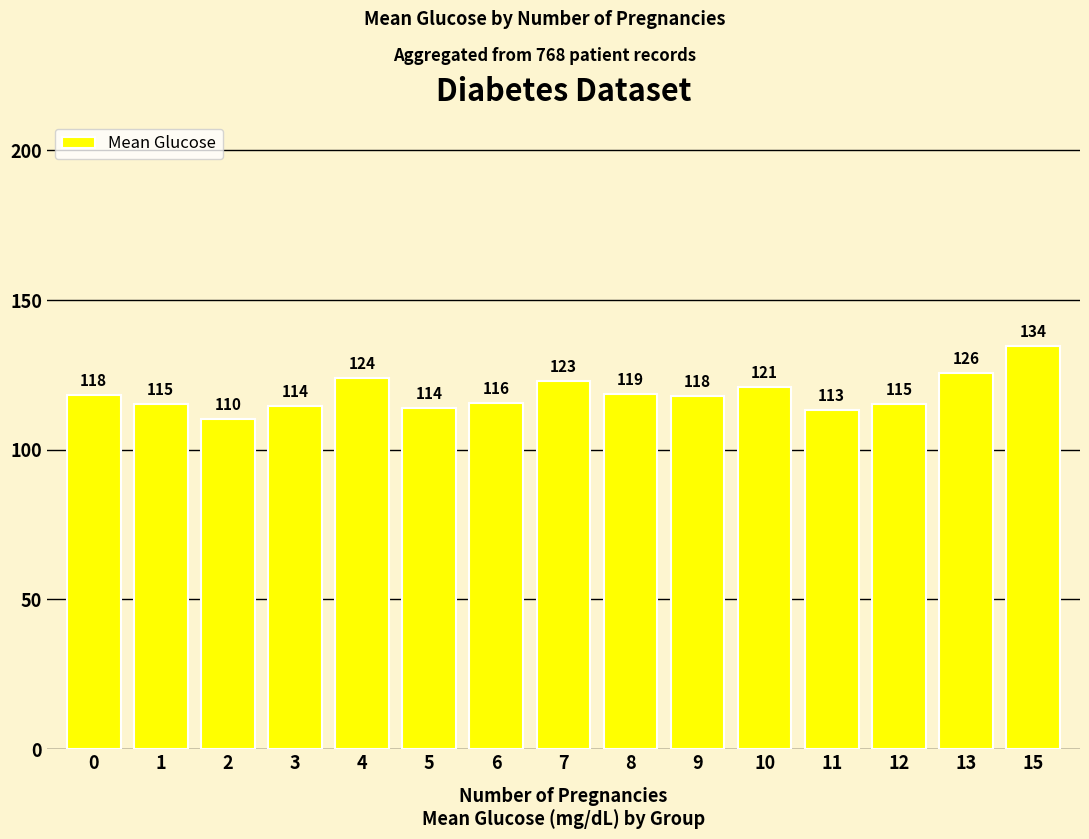

How many series are shown in this chart?

1